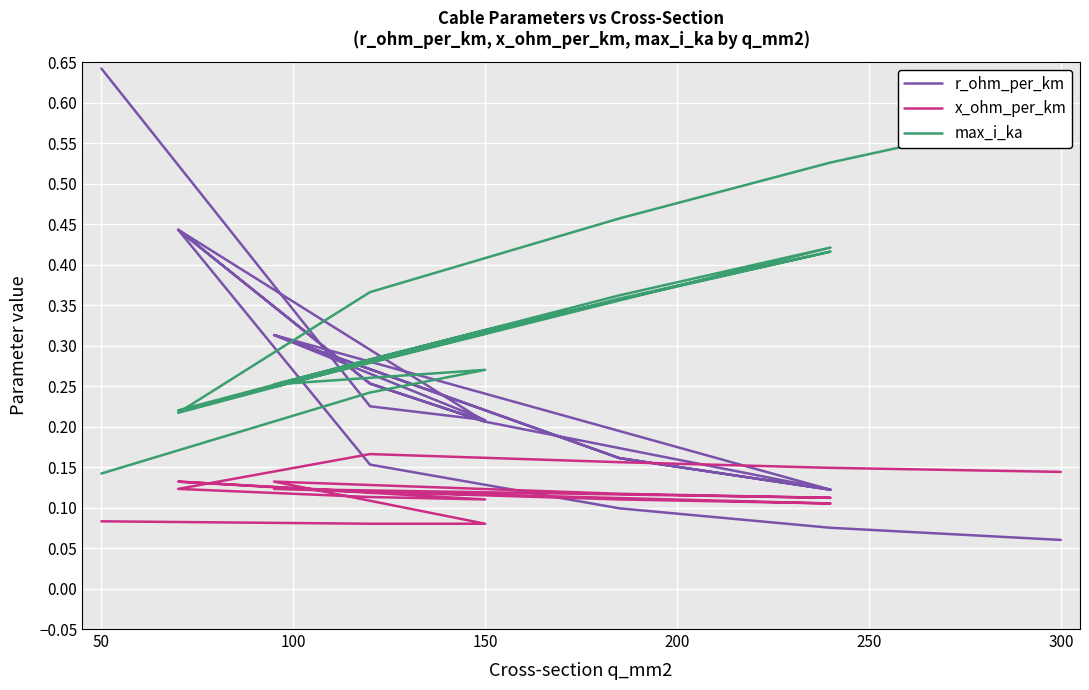

Which series has the largest total across all categories?

max_i_ka